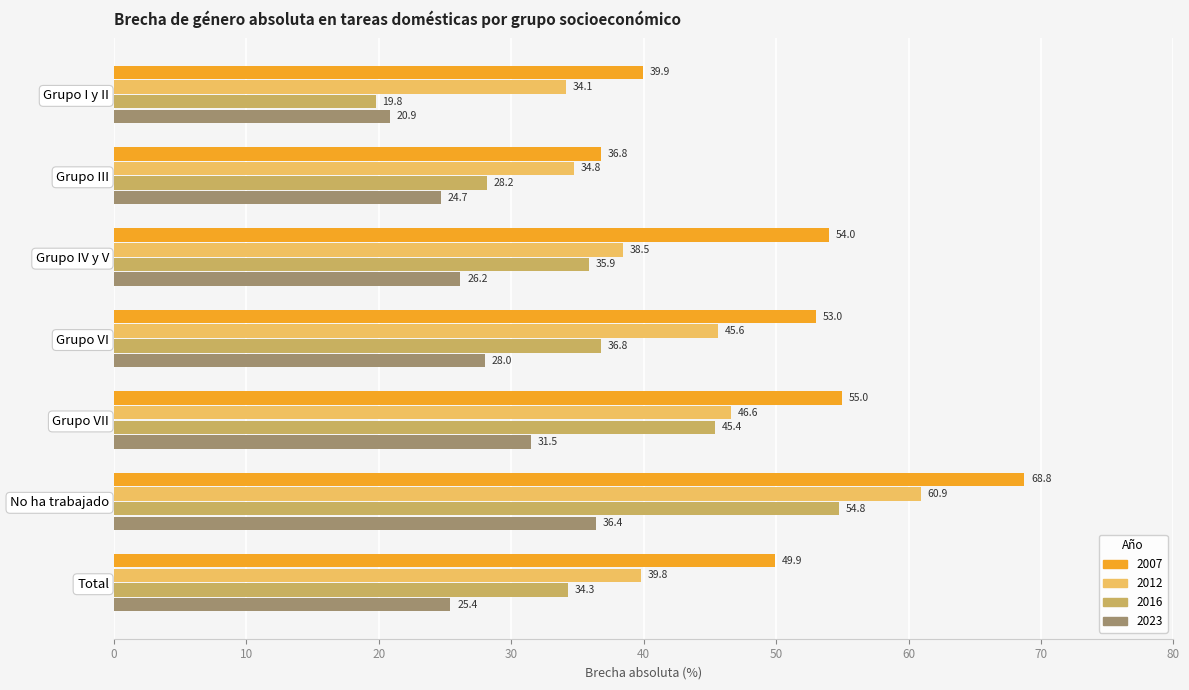

True or false: 2012 has a value of 19.5 at Grupo III.

False